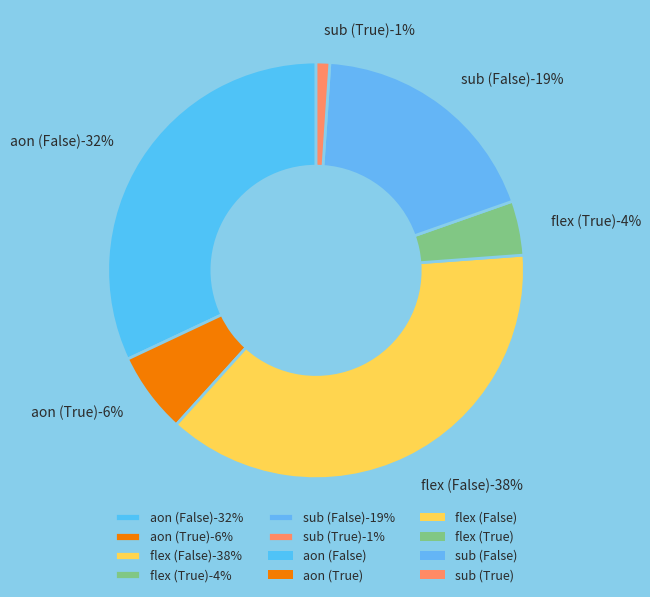

What percentage is NOT represented by flex (True)?

95.8%